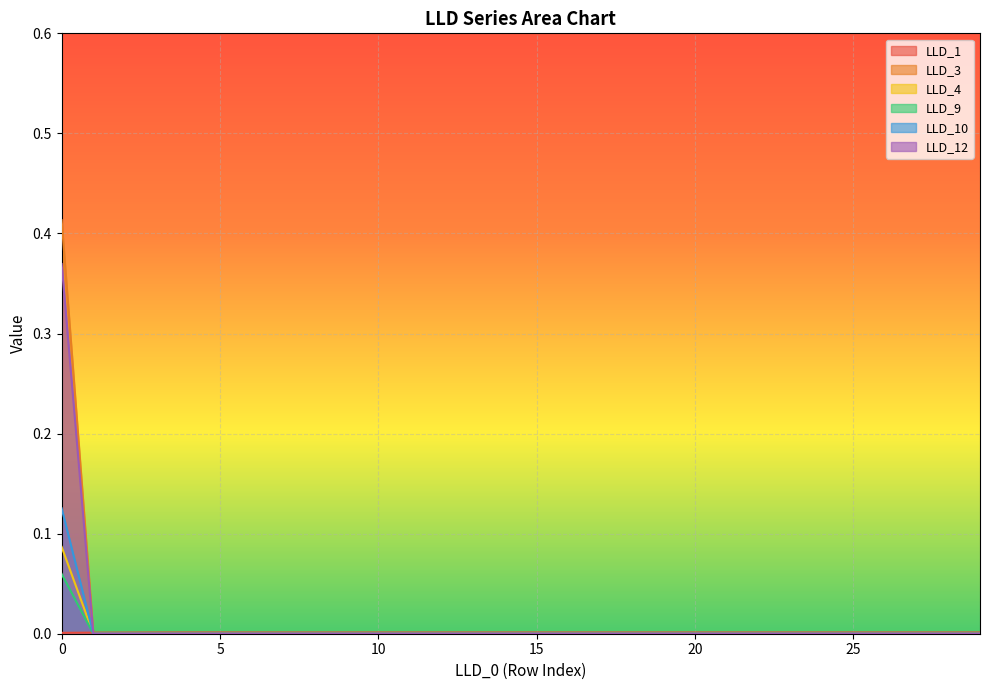

Reading left to right, list all the values displayed in this chart.

LLD_1: 0=0.0	1=0.0	2=0.0	3=0.0	4=0.0	5=0.0	6=0.0	7=0.0	8=0.0	9=0.0	10=0.0	11=0.0	12=0.0	13=0.0	14=0.0	15=0.0	16=0.0	17=0.0	18=0.0	19=0.0	20=0.0	21=0.0	22=0.0	23=0.0	24=0.0	25=0.0	26=0.0	27=0.0	28=0.0	29=0.0
LLD_3: 0=0.4	1=0.0	2=0.0	3=0.0	4=0.0	5=0.0	6=0.0	7=0.0	8=0.0	9=0.0	10=0.0	11=0.0	12=0.0	13=0.0	14=0.0	15=0.0	16=0.0	17=0.0	18=0.0	19=0.0	20=0.0	21=0.0	22=0.0	23=0.0	24=0.0	25=0.0	26=0.0	27=0.0	28=0.0	29=0.0
LLD_4: 0=0.1	1=0.0	2=0.0	3=0.0	4=0.0	5=0.0	6=0.0	7=0.0	8=0.0	9=0.0	10=0.0	11=0.0	12=0.0	13=0.0	14=0.0	15=0.0	16=0.0	17=0.0	18=0.0	19=0.0	20=0.0	21=0.0	22=0.0	23=0.0	24=0.0	25=0.0	26=0.0	27=0.0	28=0.0	29=0.0
LLD_9: 0=0.1	1=0.0	2=0.0	3=0.0	4=0.0	5=0.0	6=0.0	7=0.0	8=0.0	9=0.0	10=0.0	11=0.0	12=0.0	13=0.0	14=0.0	15=0.0	16=0.0	17=0.0	18=0.0	19=0.0	20=0.0	21=0.0	22=0.0	23=0.0	24=0.0	25=0.0	26=0.0	27=0.0	28=0.0	29=0.0
LLD_10: 0=0.1	1=0.0	2=0.0	3=0.0	4=0.0	5=0.0	6=0.0	7=0.0	8=0.0	9=0.0	10=0.0	11=0.0	12=0.0	13=0.0	14=0.0	15=0.0	16=0.0	17=0.0	18=0.0	19=0.0	20=0.0	21=0.0	22=0.0	23=0.0	24=0.0	25=0.0	26=0.0	27=0.0	28=0.0	29=0.0
LLD_12: 0=0.4	1=0.0	2=0.0	3=0.0	4=0.0	5=0.0	6=0.0	7=0.0	8=0.0	9=0.0	10=0.0	11=0.0	12=0.0	13=0.0	14=0.0	15=0.0	16=0.0	17=0.0	18=0.0	19=0.0	20=0.0	21=0.0	22=0.0	23=0.0	24=0.0	25=0.0	26=0.0	27=0.0	28=0.0	29=0.0